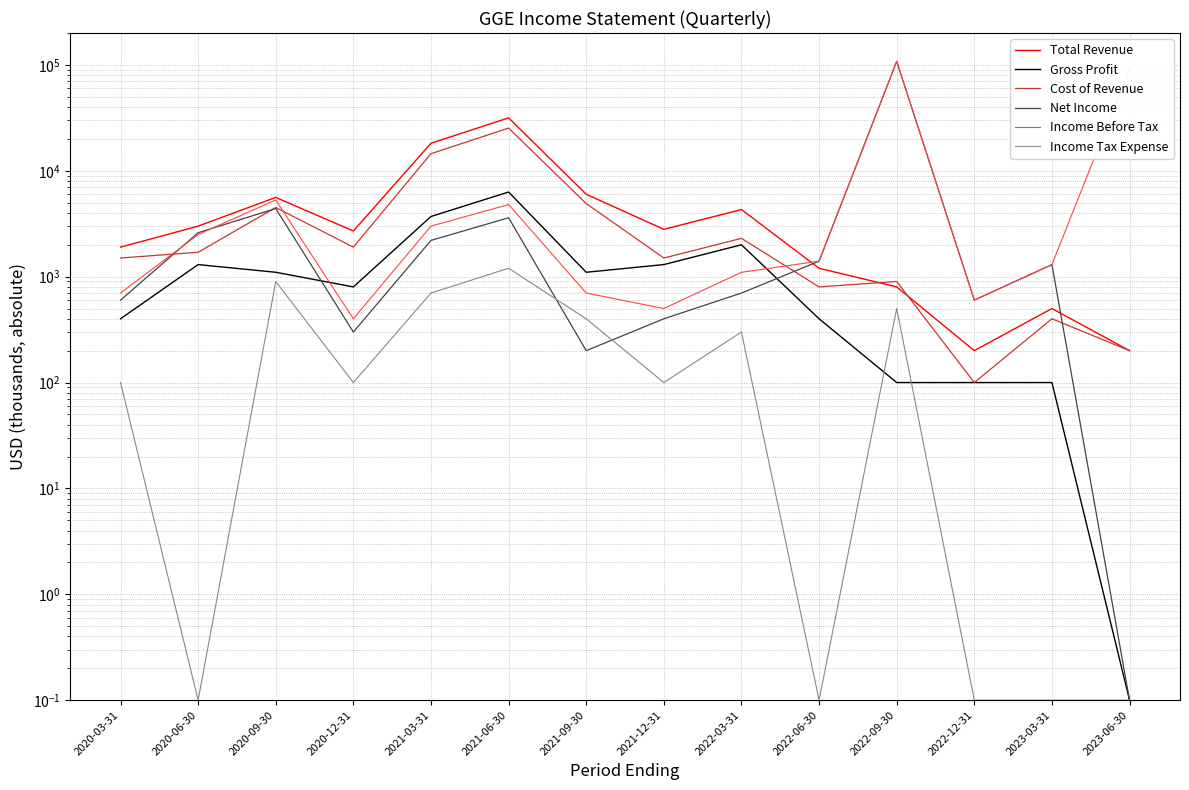

How many data points does each series have?

14